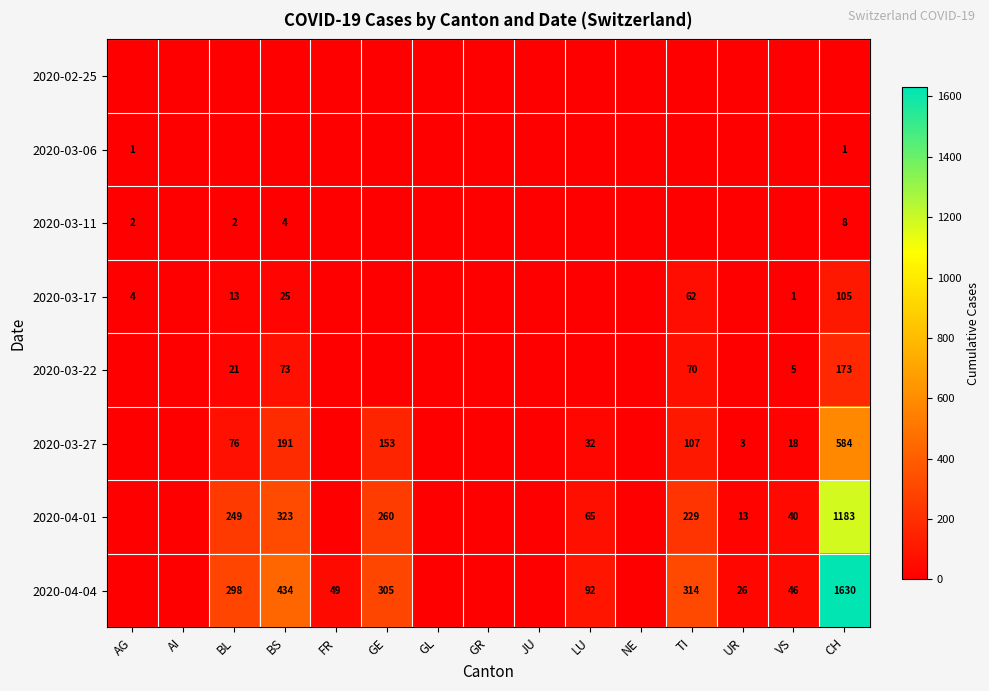

The value of 2020-03-06 at AG is 1. True or false?

True